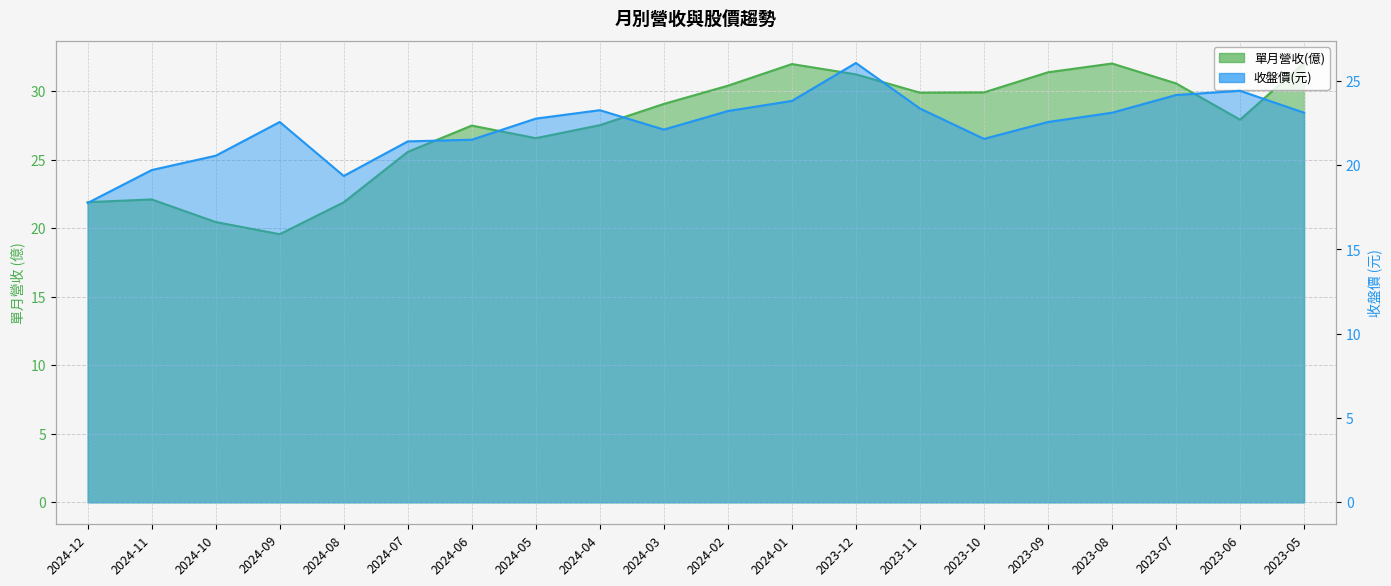

The 單月營收(億) series shows 27.3 at 2024-10. True or false?

False